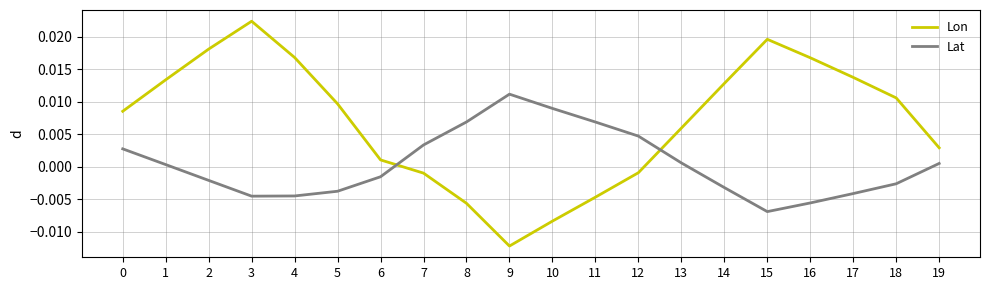

List the series in order of their overall mean, lowest first.

Lat, Lon